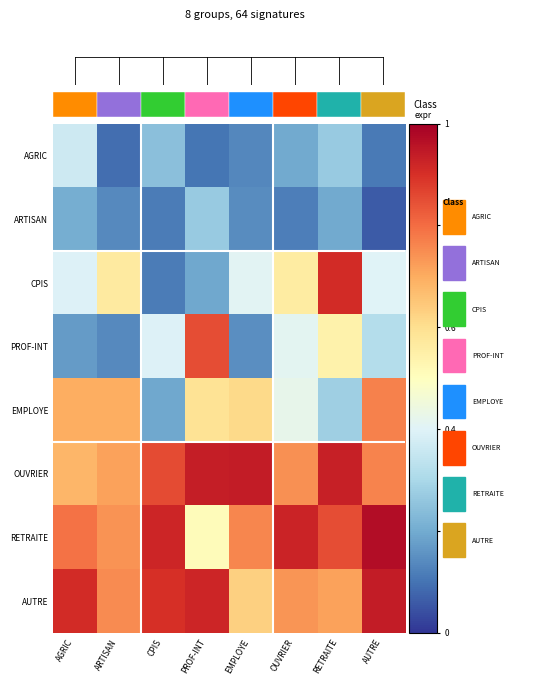

Is the value of EMPLOYE at EMPLOYE greater than the value of AUTRE at CPIS?

No